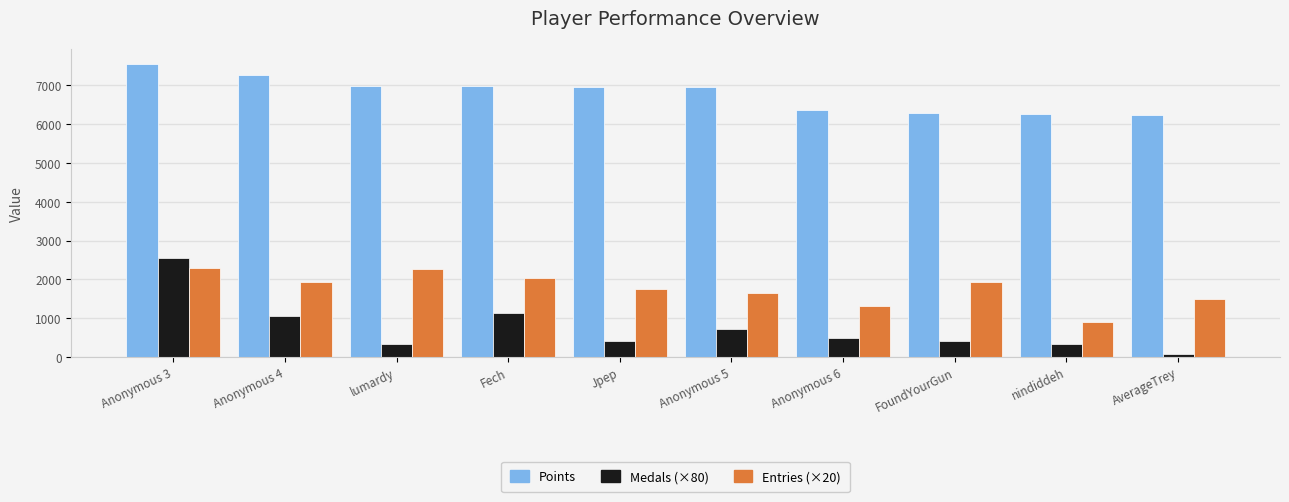

How many bars are there in total?

30